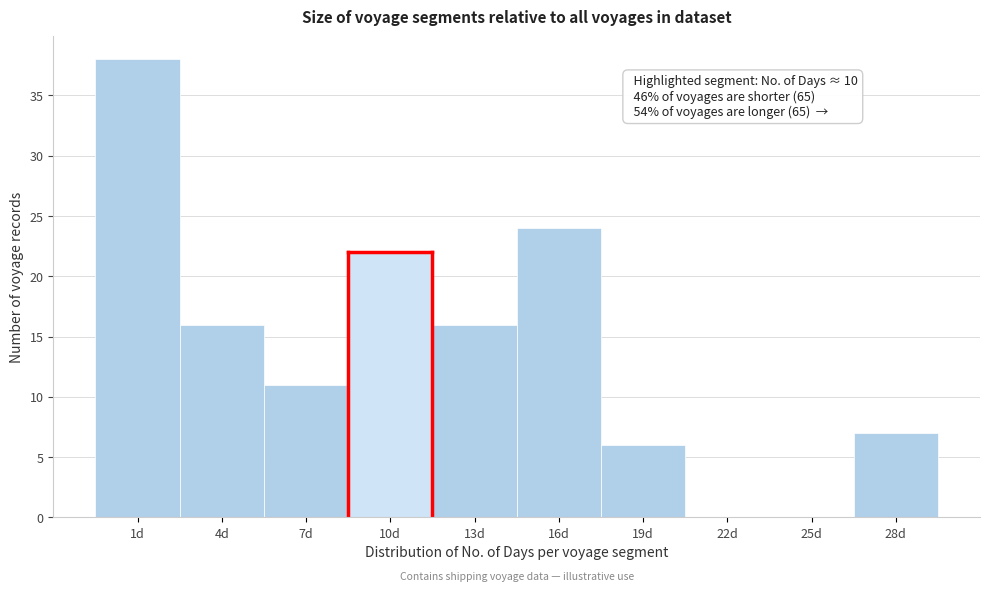

Reading right to left, extract all data points from this chart.

28d=7	25d=0	22d=0	19d=6	16d=24	13d=16	10d=22	7d=11	4d=16	1d=38